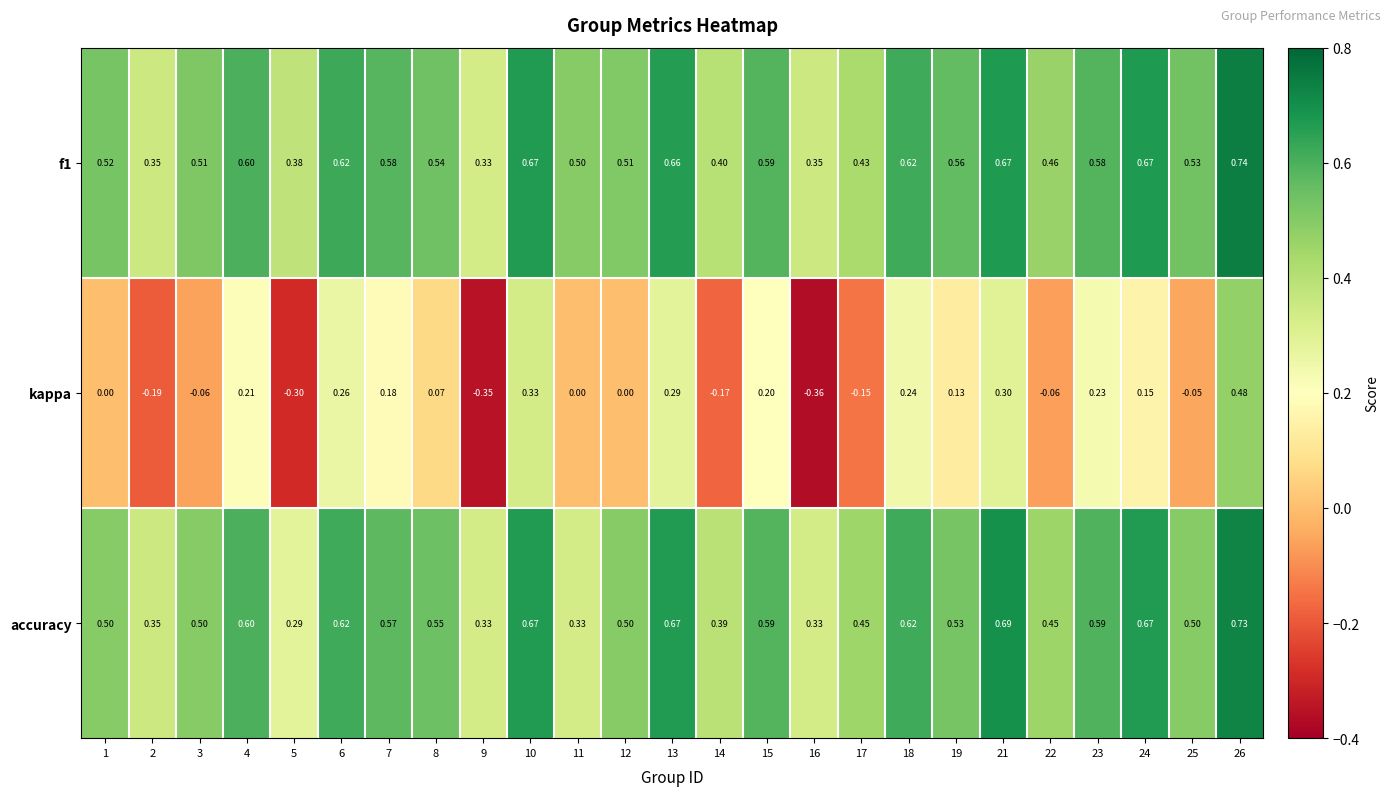

Which series changed the most between 5 and 12?

kappa